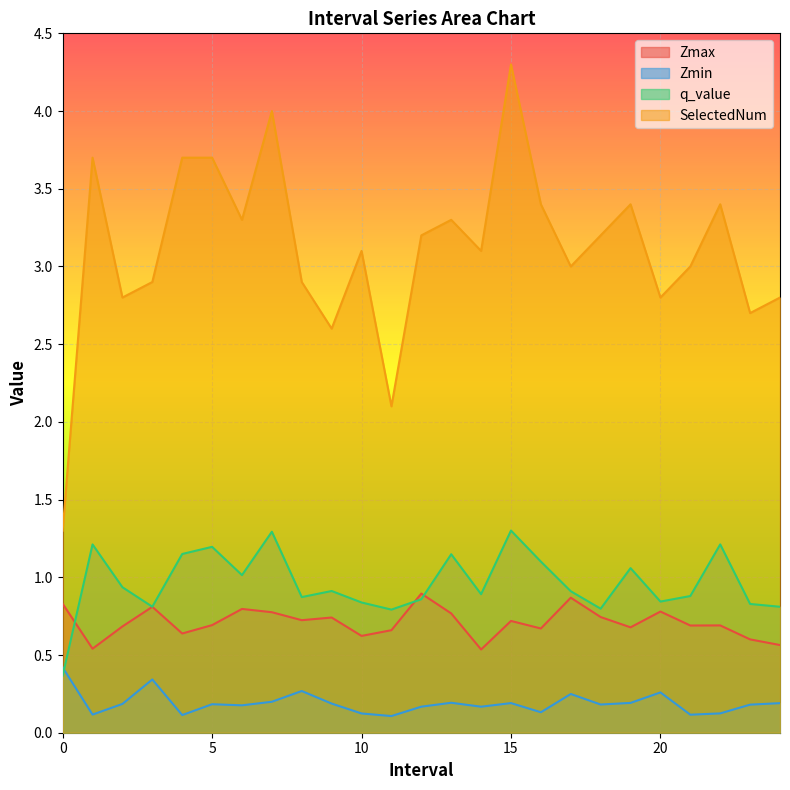

The value of Zmax at 20 is 0.2. True or false?

False